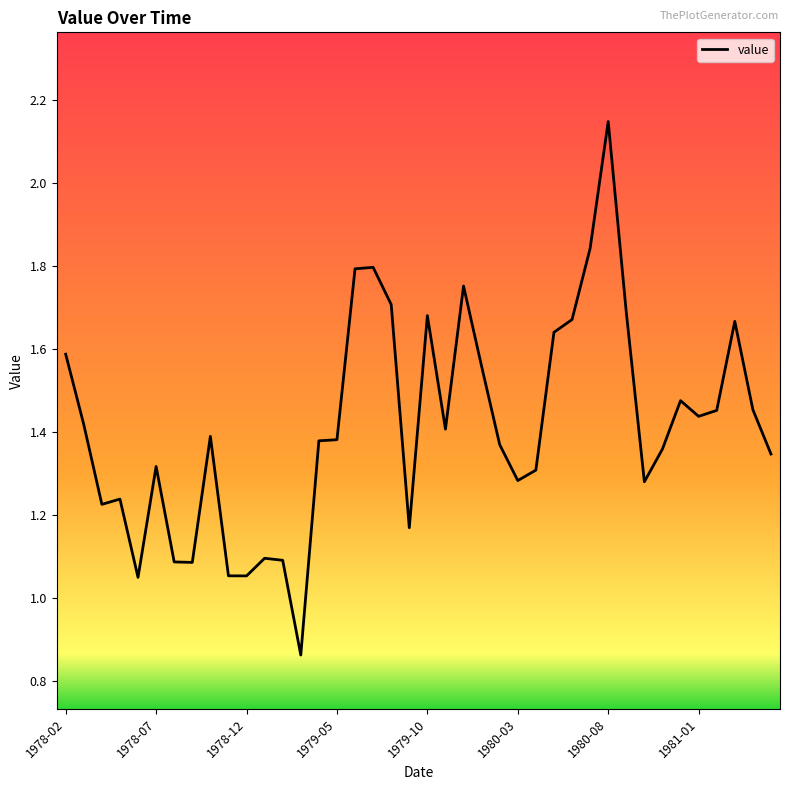

What is the maximum value shown in the chart?

2.1